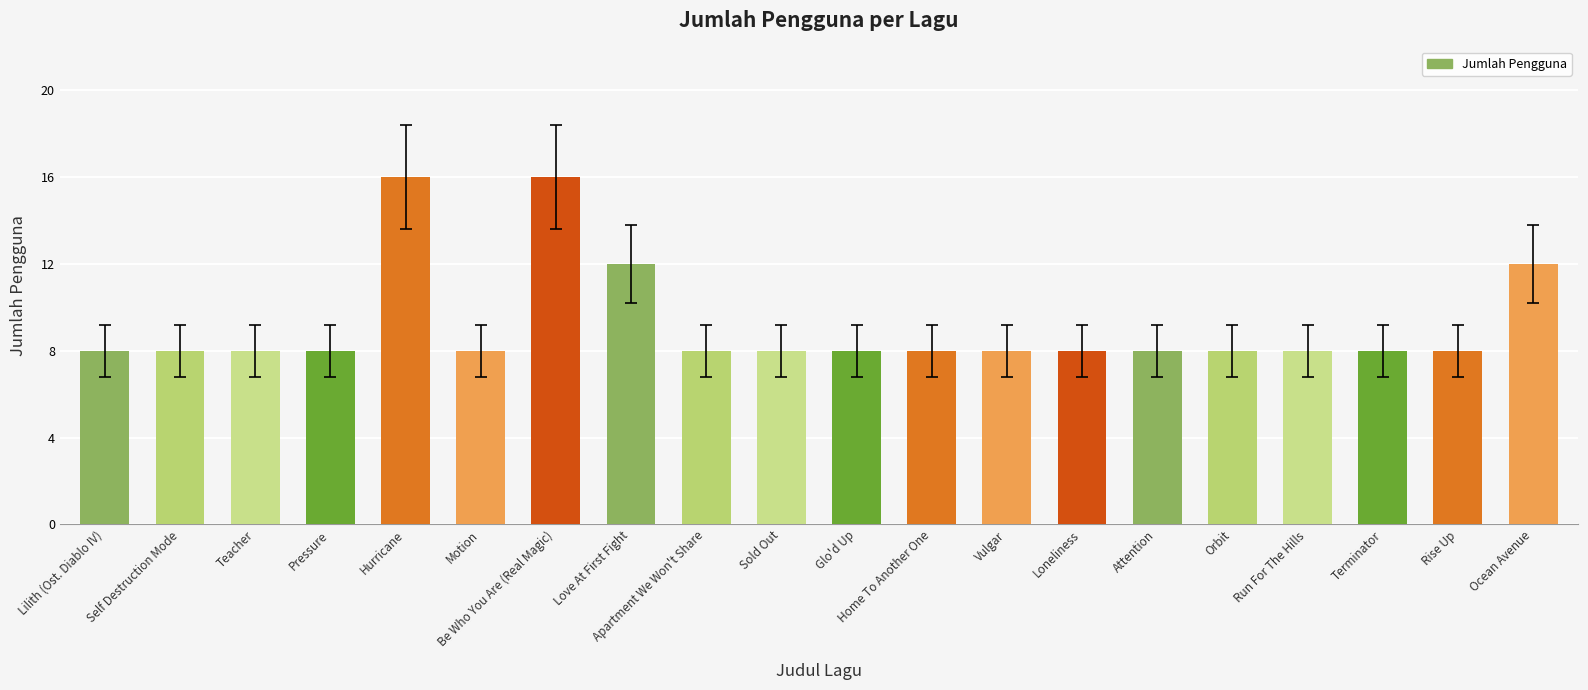

Between Ocean Avenue and Self Destruction Mode, which is larger?

Ocean Avenue